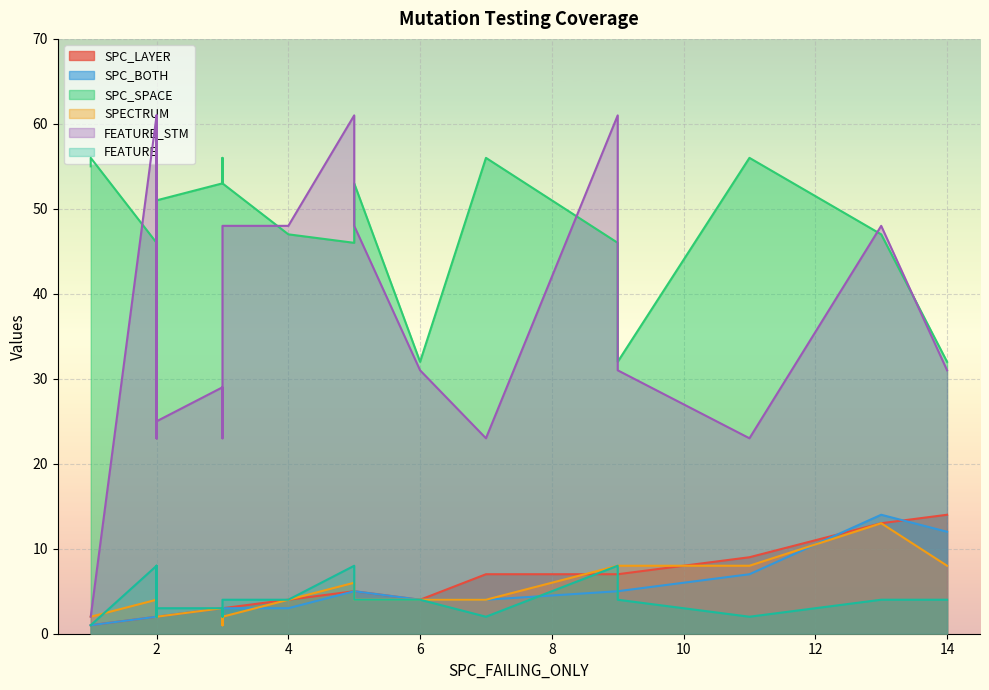

Which series has the largest range (max minus min)?

FEATURE_STM